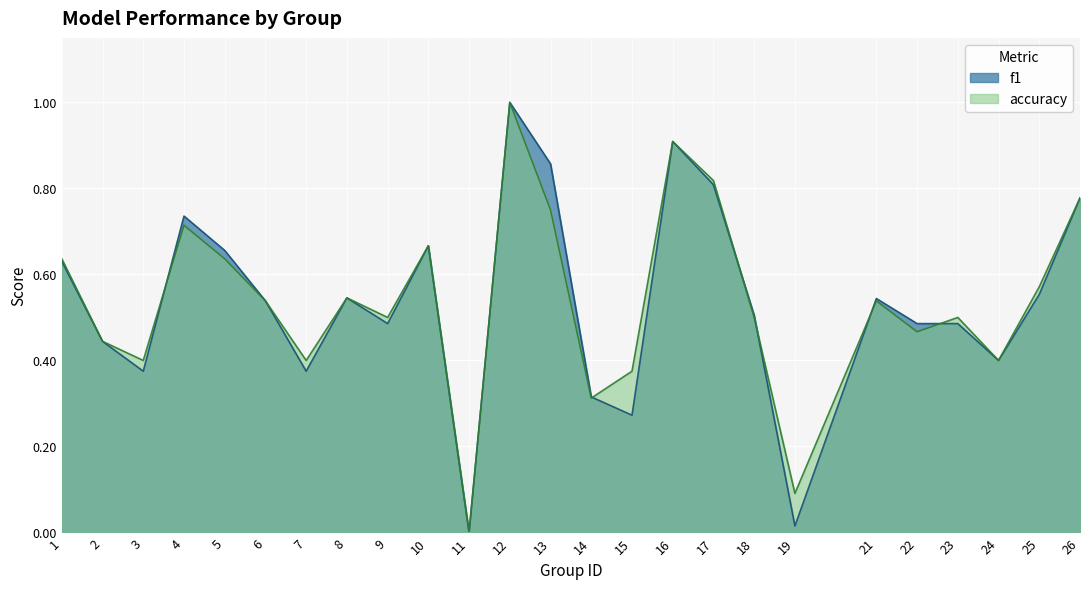

Reading right to left, what are all the values shown in this chart?

f1: 0.8	0.6	0.4	0.5	0.5	0.5	0.0	0.5	0.8	0.9	0.3	0.3	0.9	1.0	0.0	0.7	0.5	0.5	0.4	0.5	0.7	0.7	0.4	0.4	0.6
accuracy: 0.8	0.6	0.4	0.5	0.5	0.5	0.1	0.5	0.8	0.9	0.4	0.3	0.8	1.0	0.0	0.7	0.5	0.5	0.4	0.5	0.6	0.7	0.4	0.4	0.6